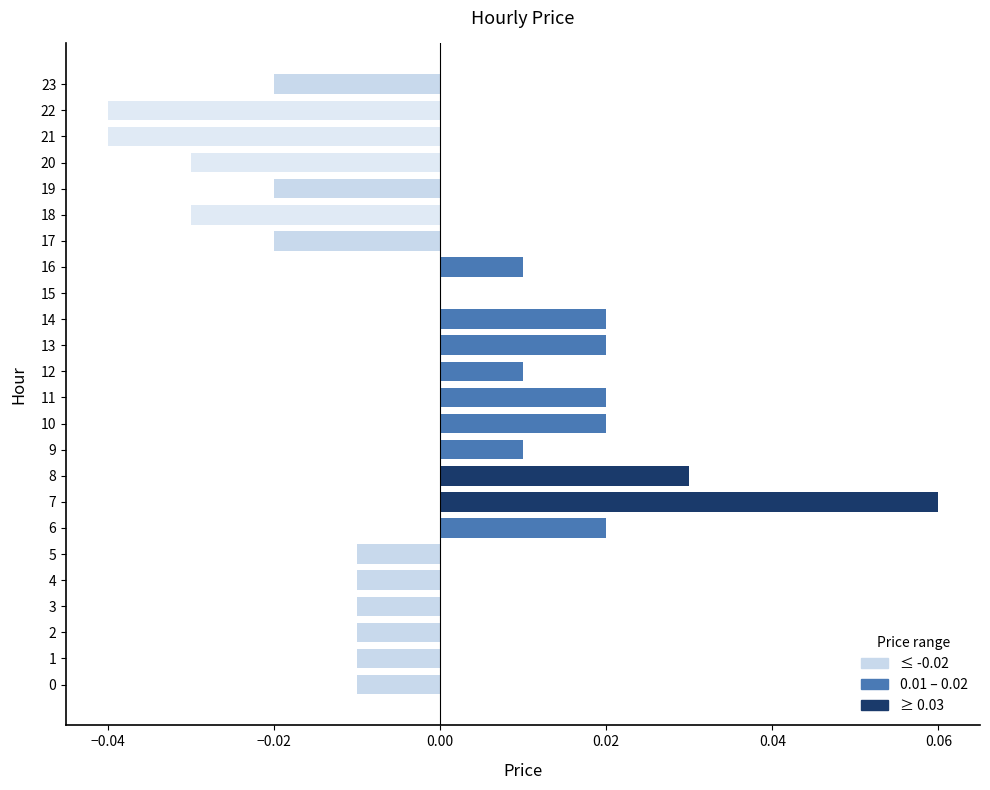

How many categories are shown in the chart?

24